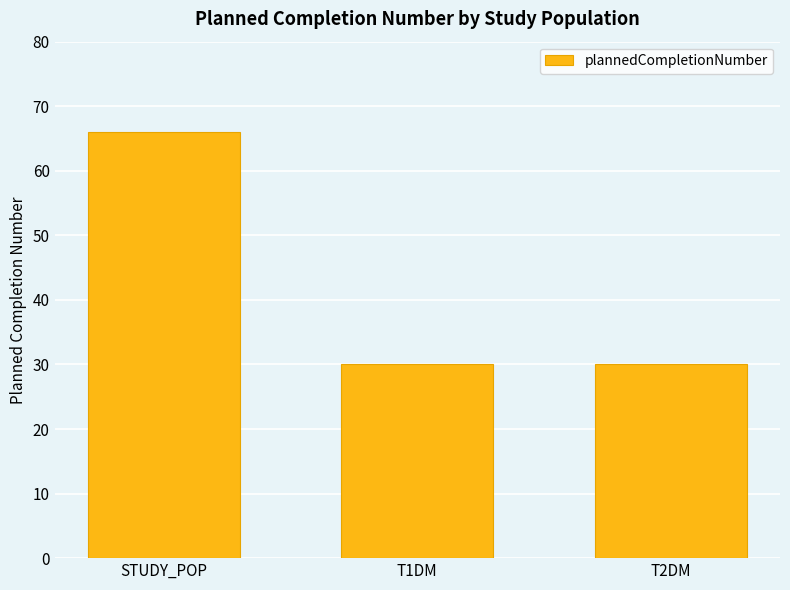

Count the number of data series in this chart.

1